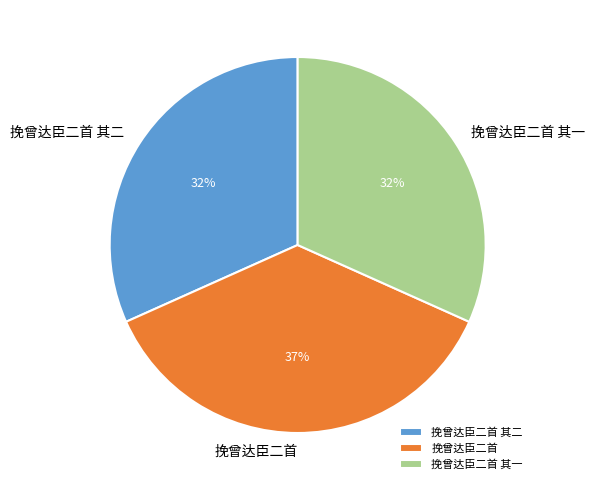

Is it true that 挽曾达臣二首 其一 is 18% of the pie?

False